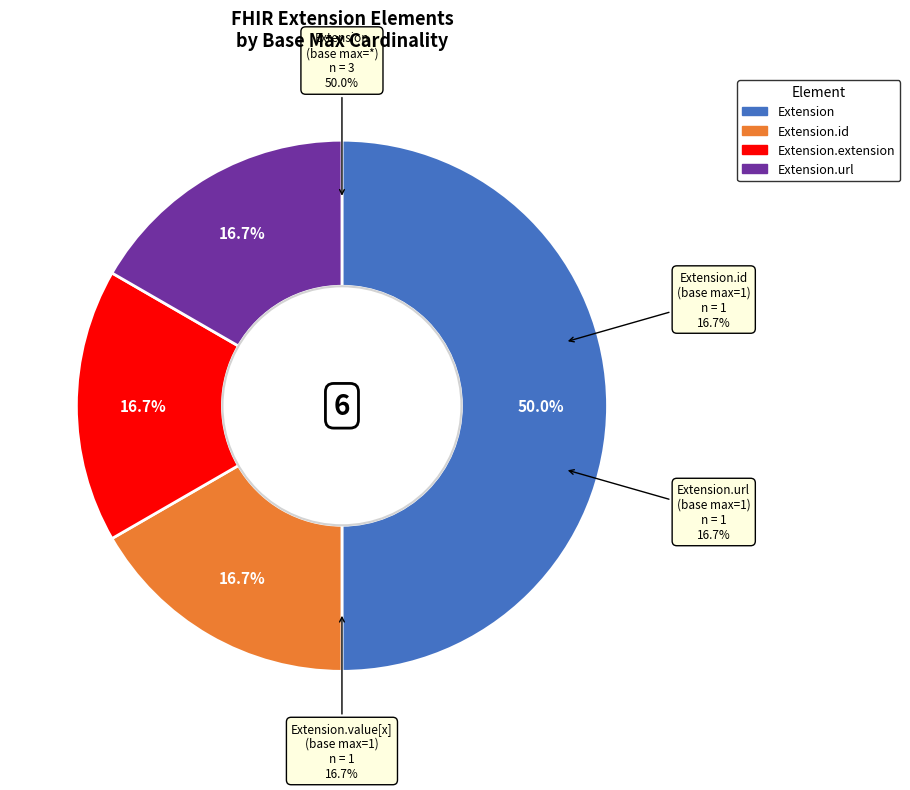

Does any single category account for the majority?

Yes